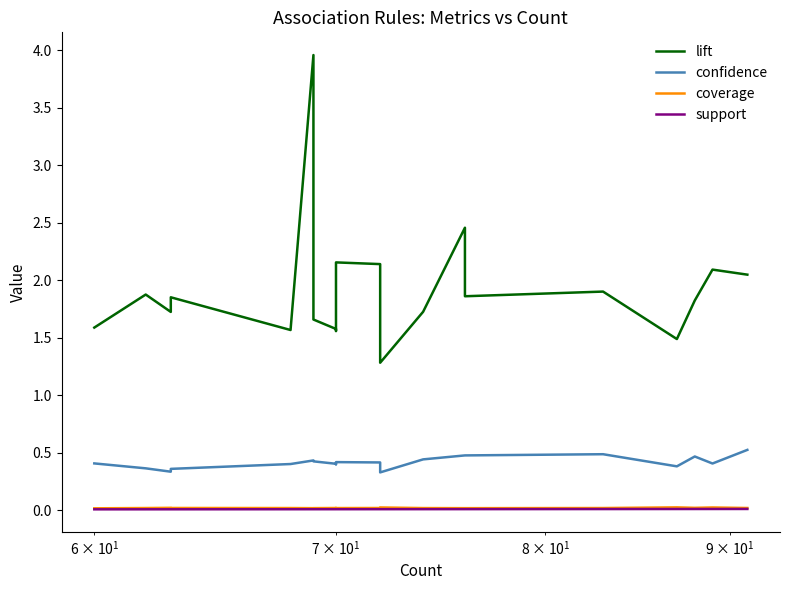

What is the sum of all confidence values?

8.3